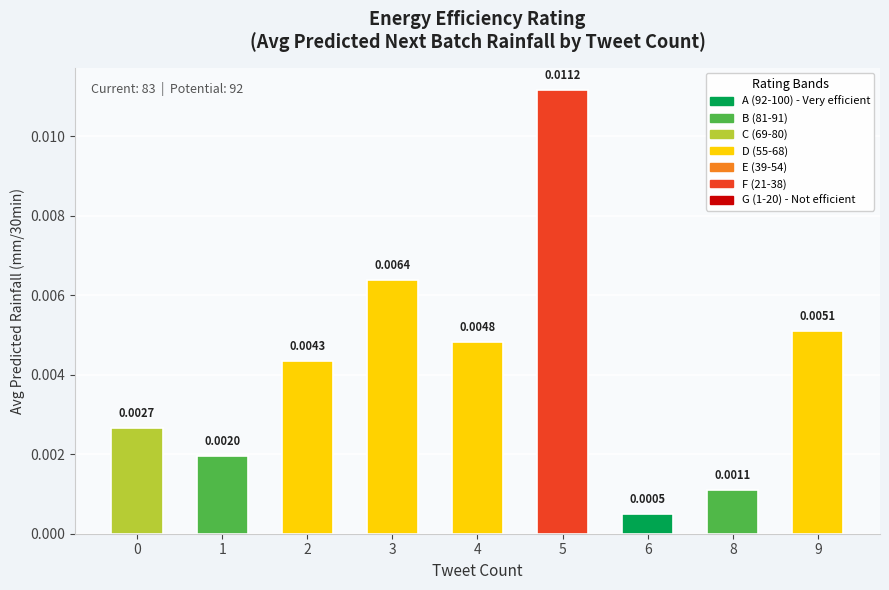

At which category does the chart reach its peak across all series?

5